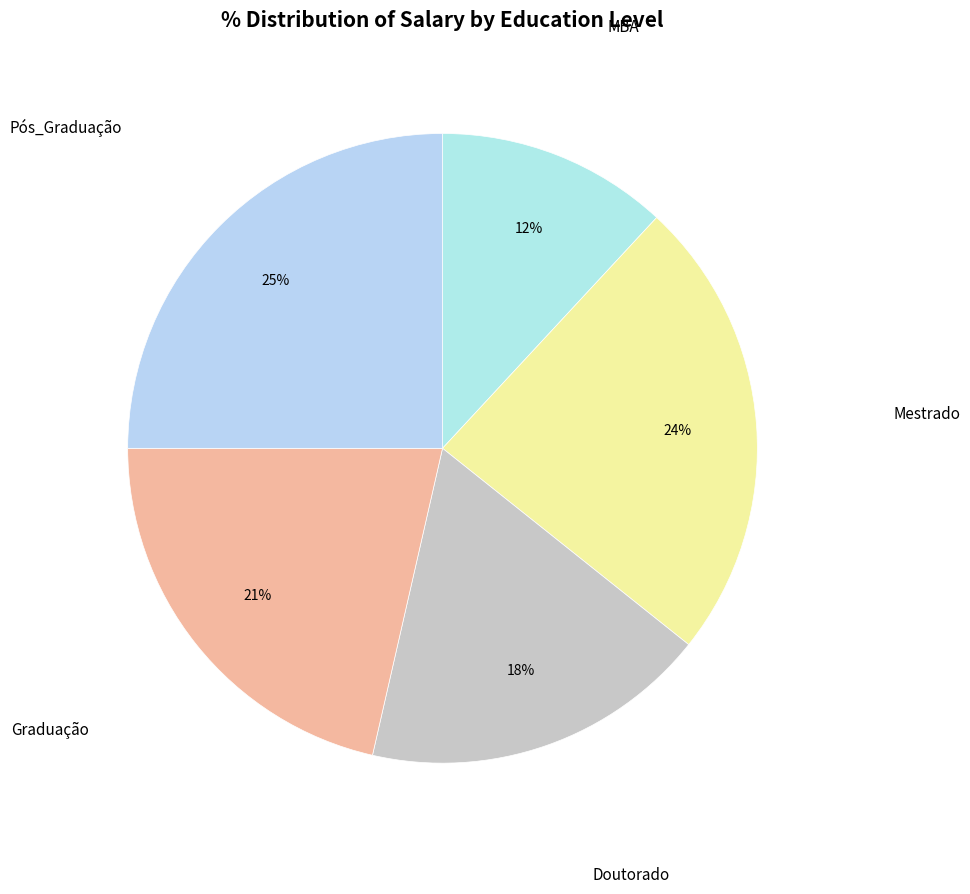

Between Pós_Graduação and Graduação, which is larger?

Pós_Graduação